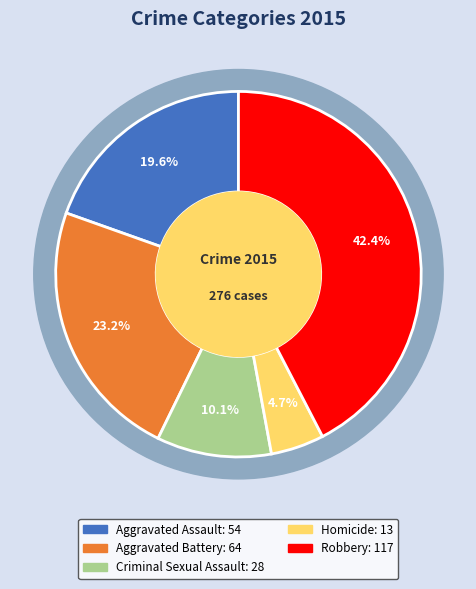

Does Aggravated Assault account for over 50% of the chart?

No